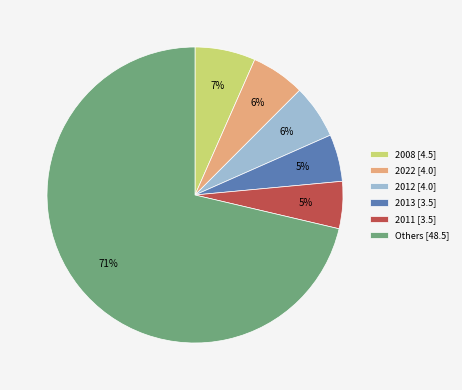

To the nearest percent, what is the difference between the largest and smallest slice percentages?

66%